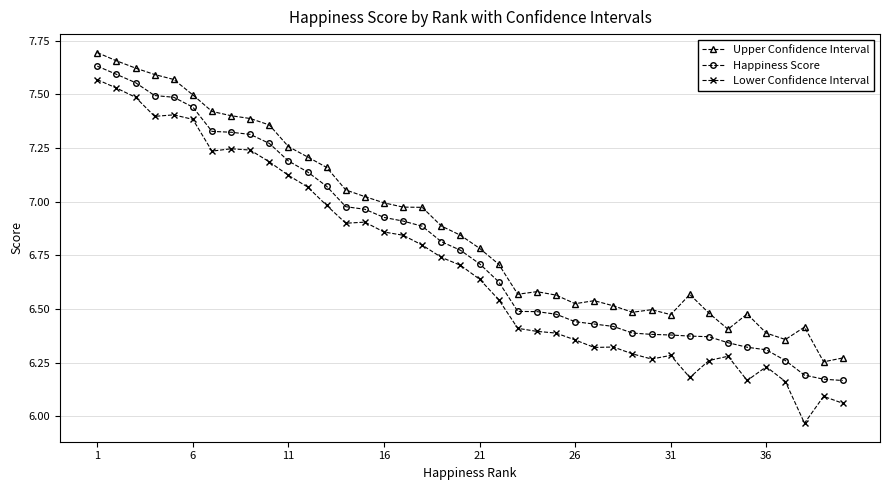

Which series has the largest total across all categories?

Upper Confidence Interval